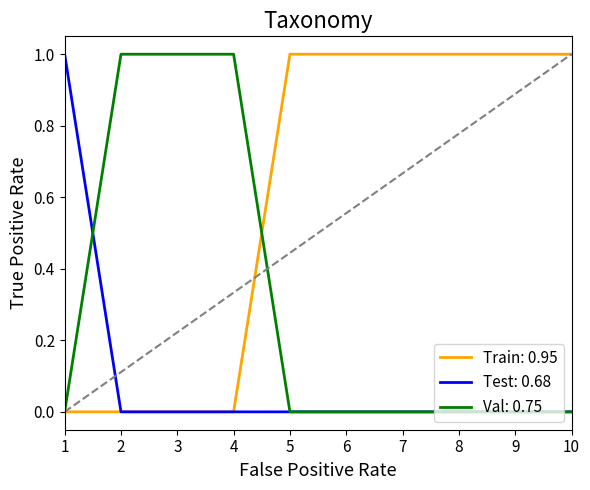

Which series has the largest total across all categories?

Train: 0.95